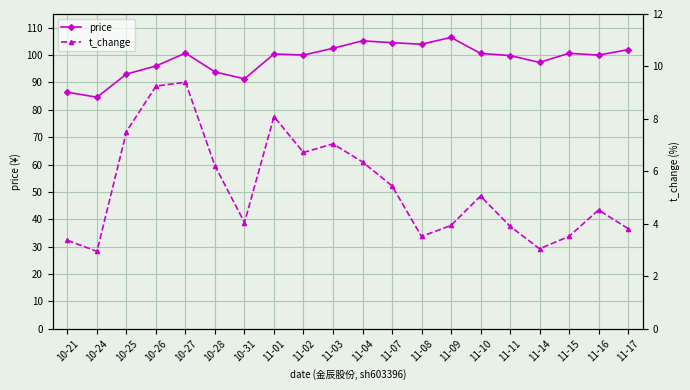

List the series in order of their peak value, highest first.

price, t_change